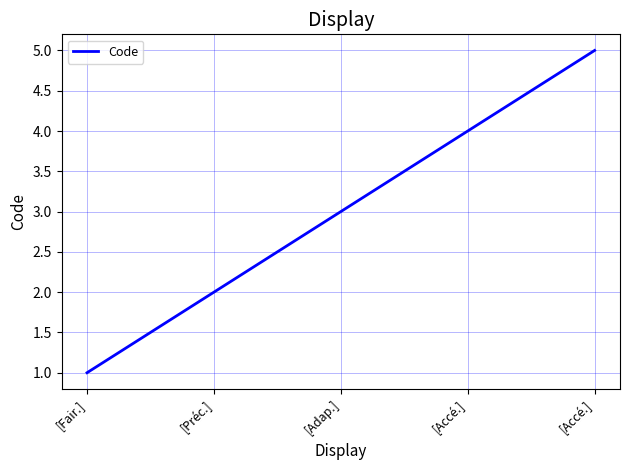

The value at [Accé.] is 5. True or false?

True